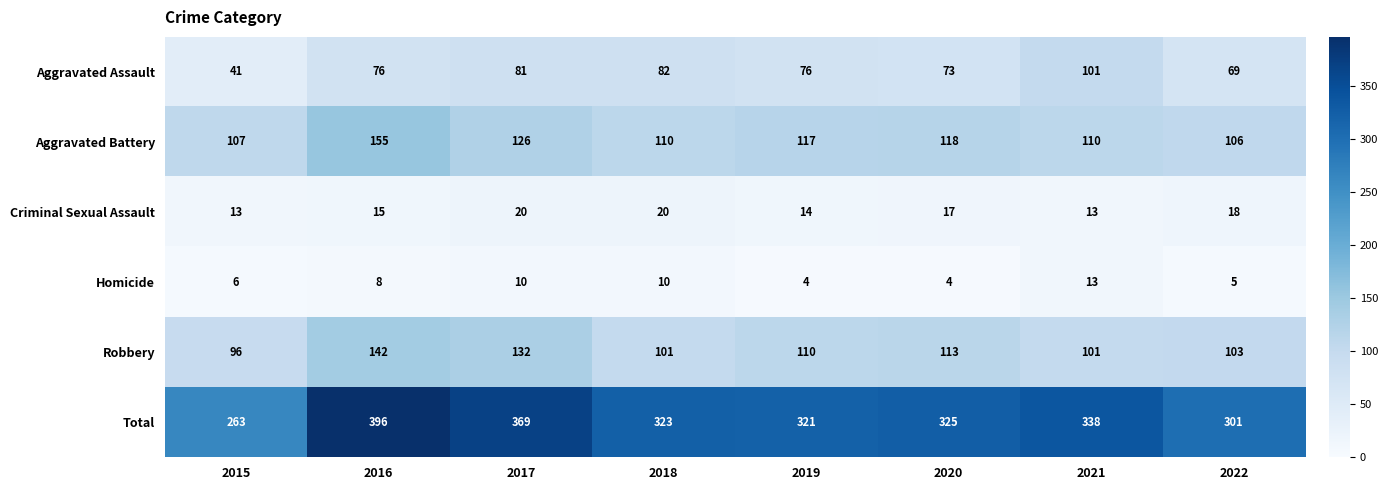

List the series in order of their peak value, highest first.

Total, Aggravated Battery, Robbery, Aggravated Assault, Criminal Sexual Assault, Homicide